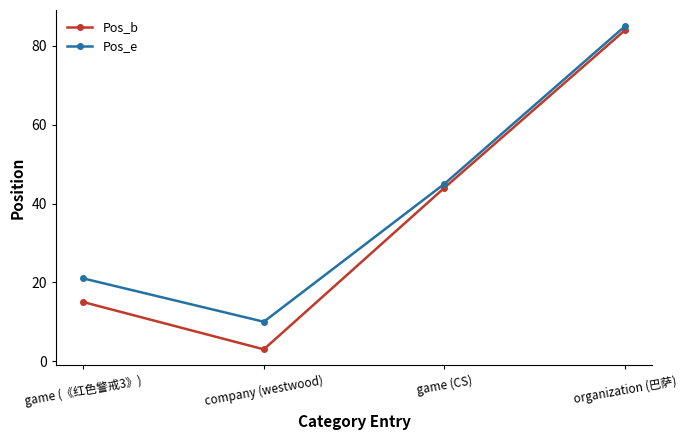

True or false: Pos_b and Pos_e cross at least once.

False